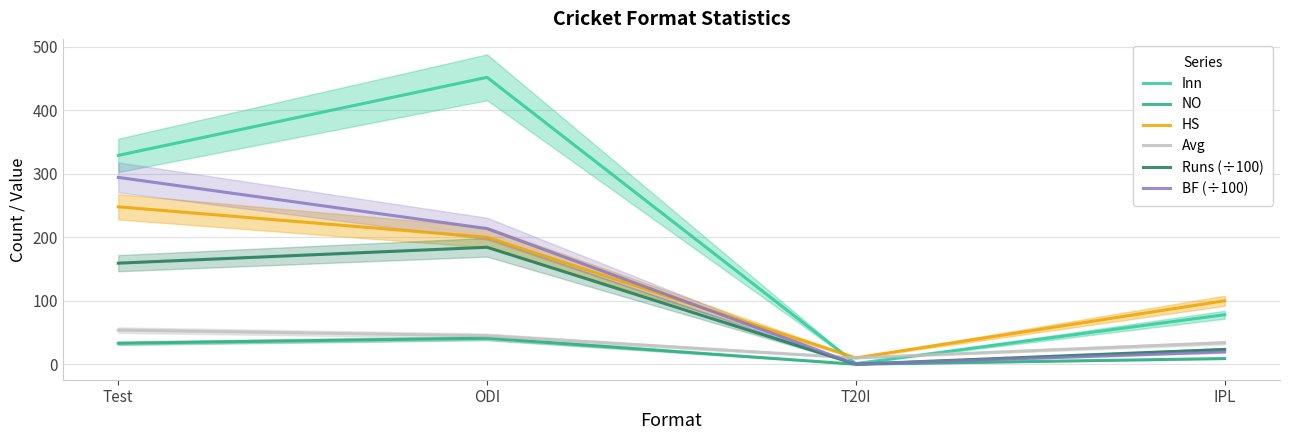

What are all the series names shown in the legend?

Inn, NO, HS, Avg, Runs (÷100), BF (÷100)